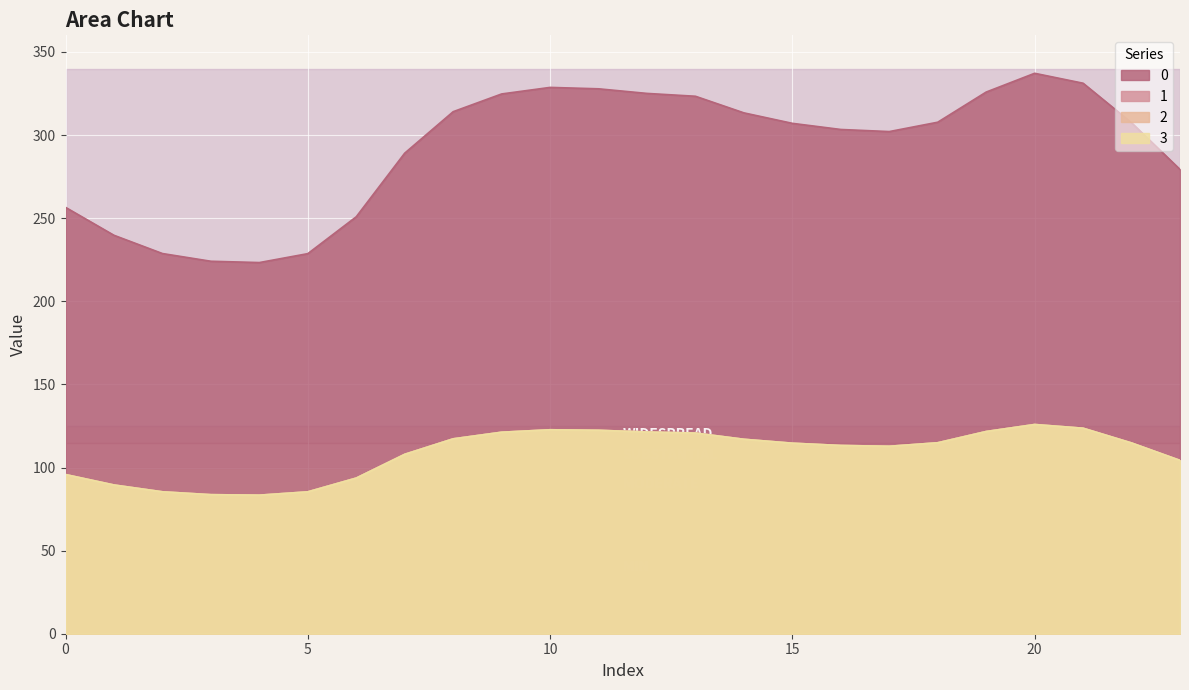

Reading left to right, transcribe all the data shown in this chart.

0: 0=256.5	1=239.7	2=228.7	3=224.1	4=223.3	5=228.7	6=250.9	7=289.1	8=314.1	9=324.7	10=328.7	11=327.8	12=325.1	13=323.3	14=313.4	15=307.1	16=303.4	17=302.1	18=307.7	19=325.9	20=337.2	21=331.2	22=307.4	23=279.3
1: 0=95.8	1=89.5	2=85.4	3=83.7	4=83.4	5=85.4	6=93.7	7=107.9	8=117.3	9=121.2	10=122.7	11=122.4	12=121.4	13=120.7	14=117.0	15=114.6	16=113.3	17=112.8	18=114.9	19=121.7	20=125.9	21=123.6	22=114.8	23=104.3
2: 0=95.8	1=89.5	2=85.4	3=83.7	4=83.4	5=85.4	6=93.7	7=107.9	8=117.3	9=121.2	10=122.7	11=122.4	12=121.4	13=120.7	14=117.0	15=114.6	16=113.3	17=112.8	18=114.9	19=121.7	20=125.9	21=123.6	22=114.8	23=104.3
3: 0=95.8	1=89.5	2=85.4	3=83.7	4=83.4	5=85.4	6=93.7	7=107.9	8=117.3	9=121.2	10=122.7	11=122.4	12=121.4	13=120.7	14=117.0	15=114.6	16=113.3	17=112.8	18=114.9	19=121.7	20=125.9	21=123.6	22=114.8	23=104.3